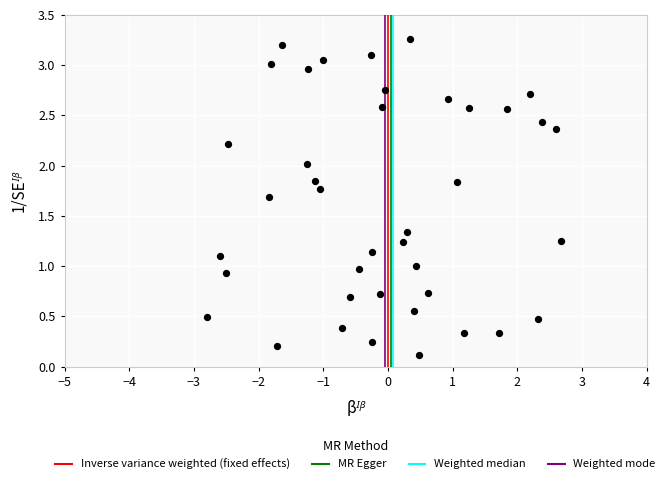

What is the range of Y values (max minus min)?

3.1